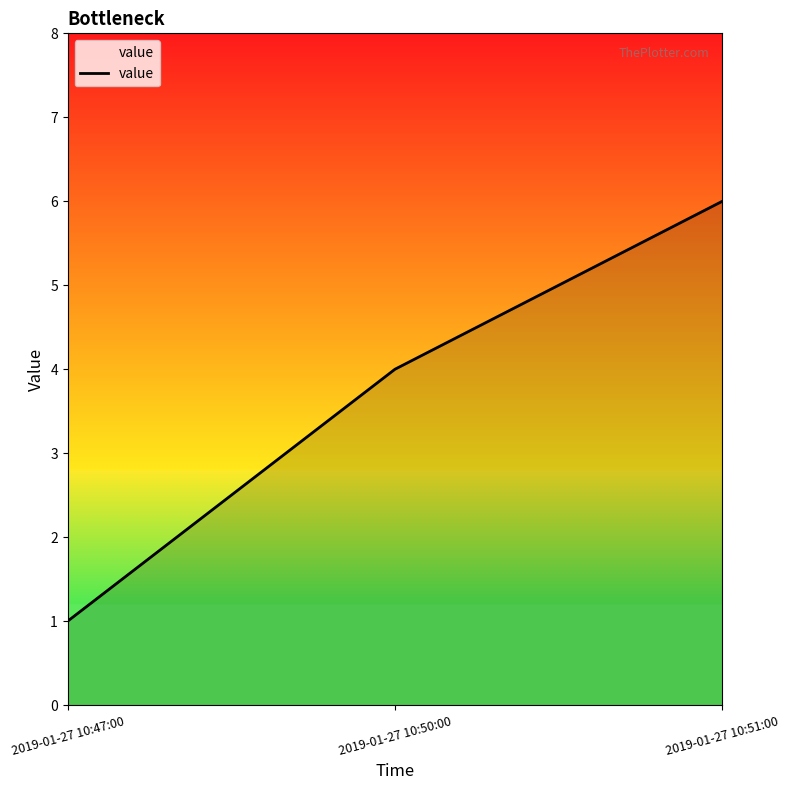

Count the number of categories in the chart.

3